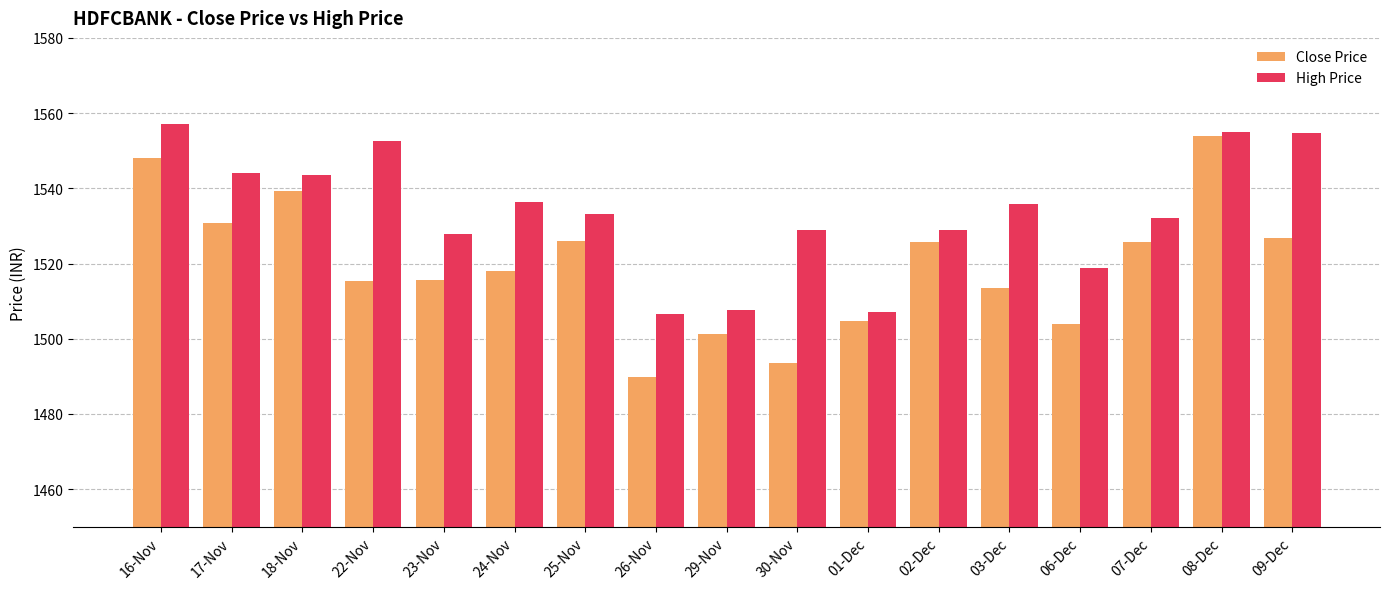

Where does the High Price series first go above 1533?

16-Nov